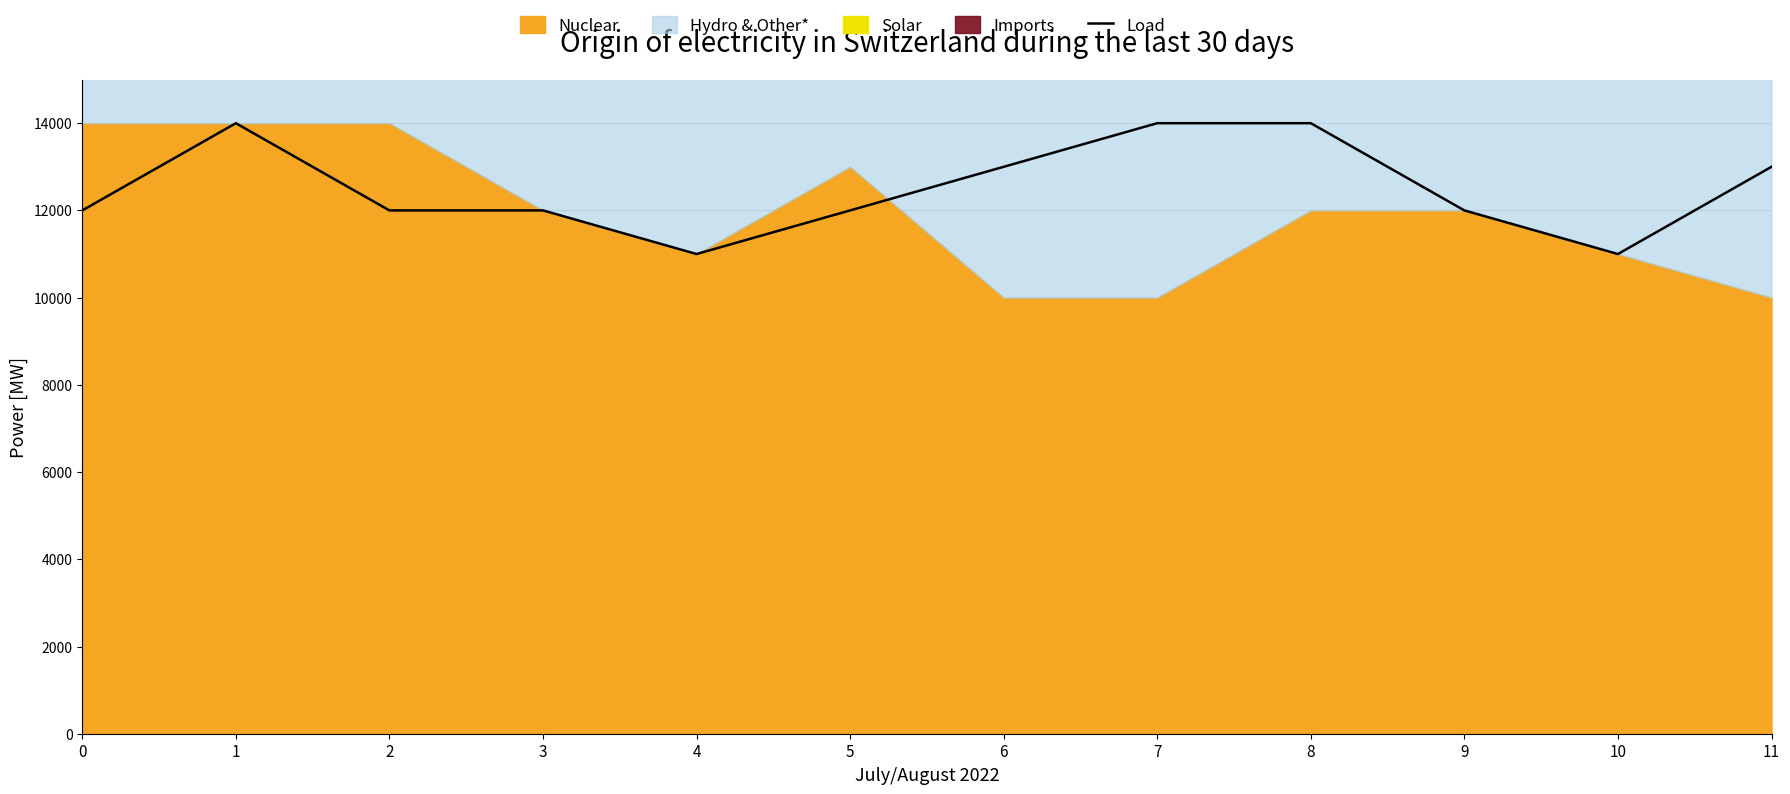

At which category does the data reach its first local valley?

4